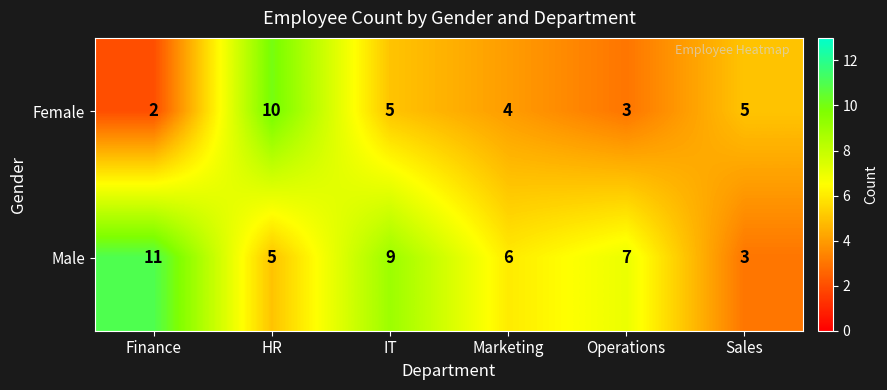

What is the total value across all series at Marketing?

10